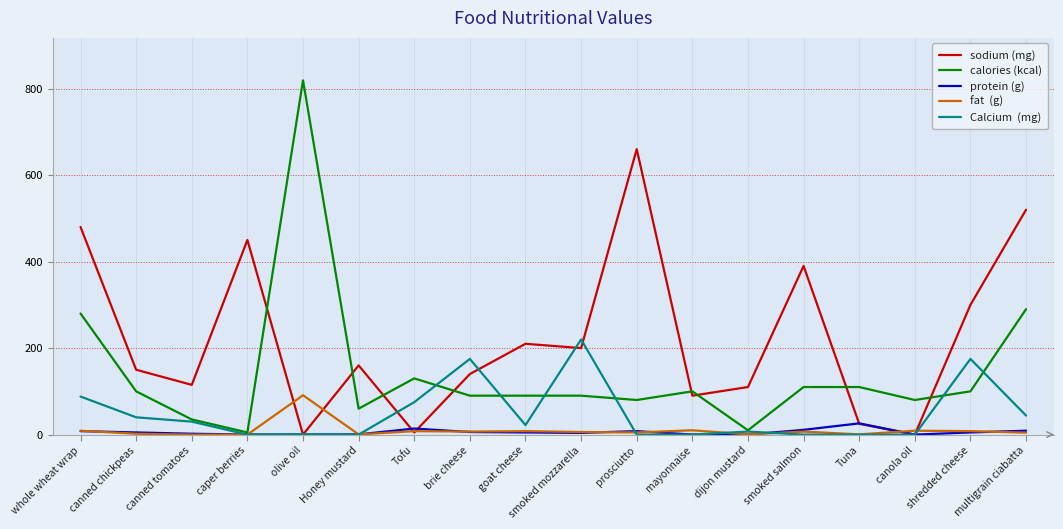

What is the greatest value displayed?

819.0